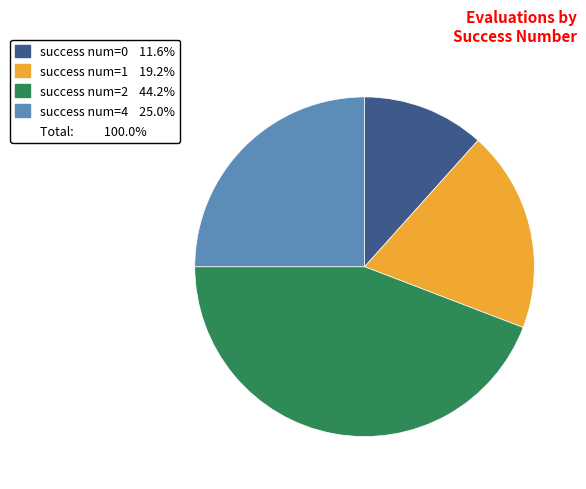

Is there any slice that represents more than half of the pie?

No